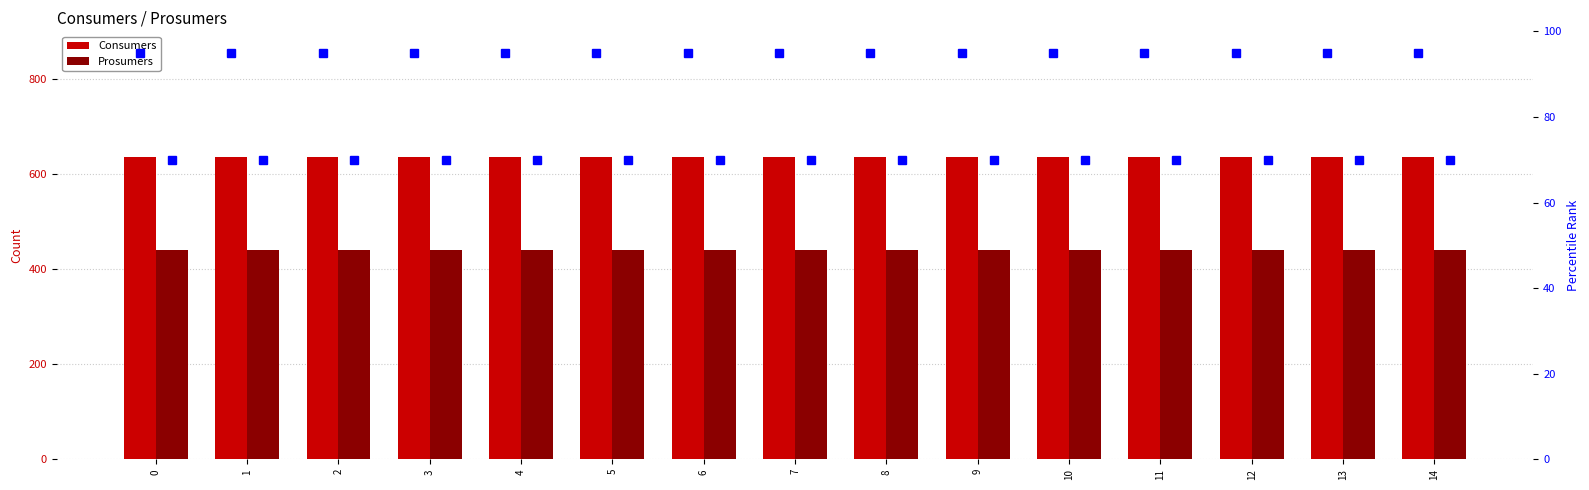

What is the total value across all series at 11?

1240